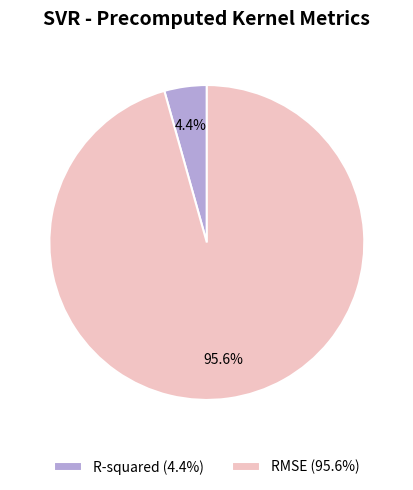

What is the total percentage of R-squared and RMSE?

100.0%